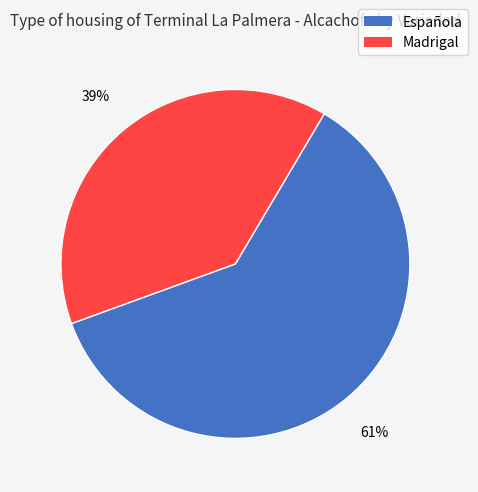

Count the number of slices in the pie.

2